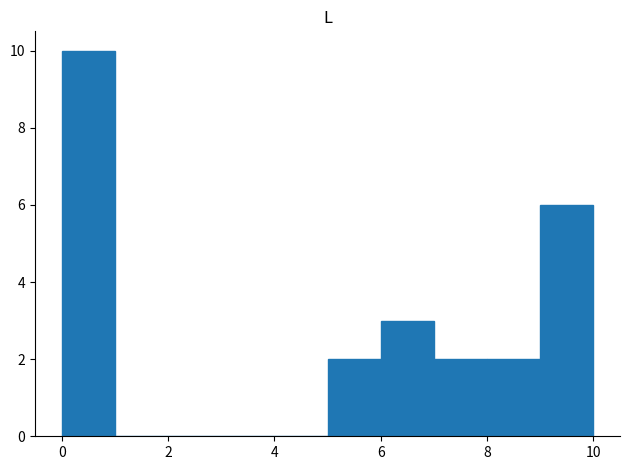

Reading left to right, list every bar in this chart as the range it spans on the x-axis followed by its height. The values are not printed on the chart, so give them approximately, as read against the axis.

0 to 1: 10
1 to 2: 0
2 to 3: 0
3 to 4: 0
4 to 5: 0
5 to 6: 2
6 to 7: 3
7 to 8: 2
8 to 9: 2
9 to 10: 6